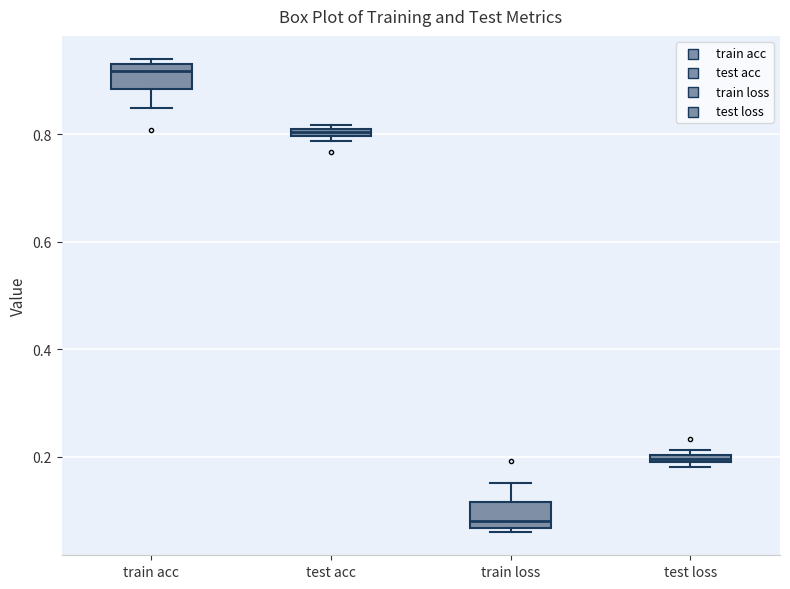

Which box has the lowest median line?

train loss